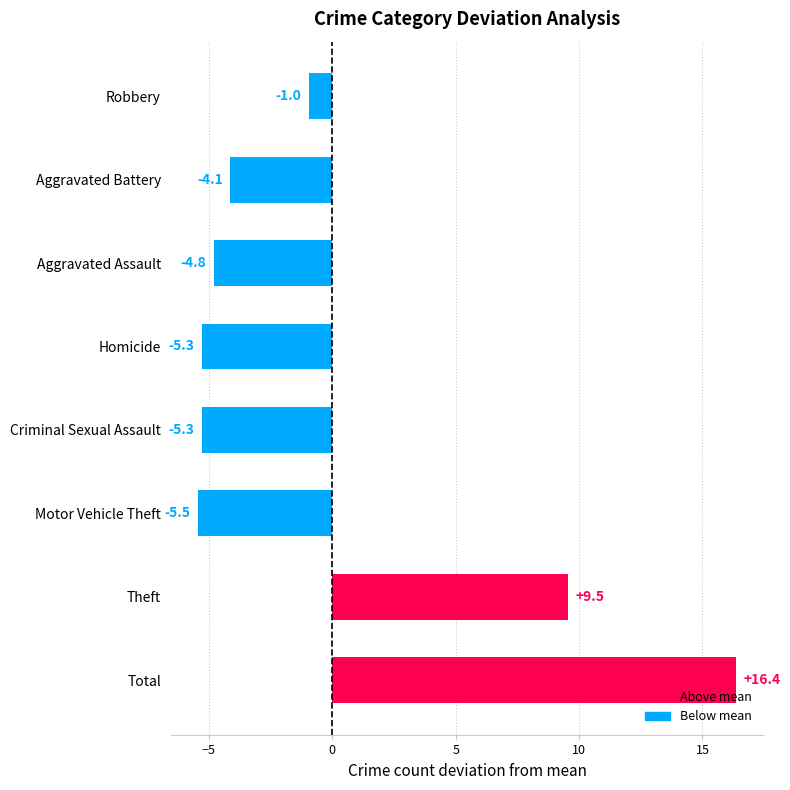

At which label is the value closest to 5?

Theft